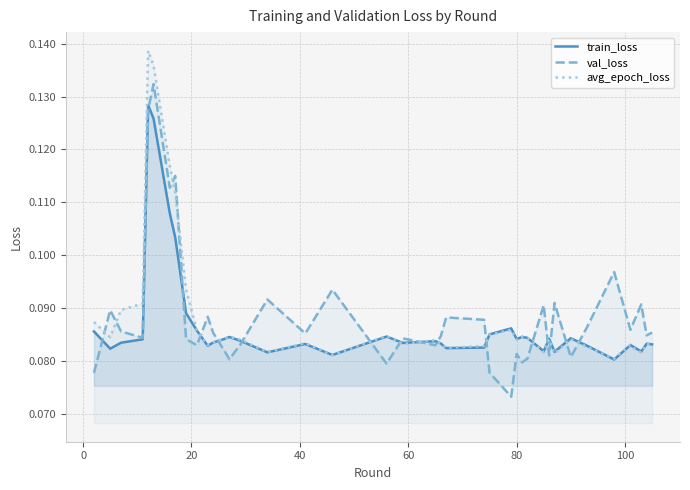

In train_loss, how many points are higher than both neighbors (excluding endpoints)?

11